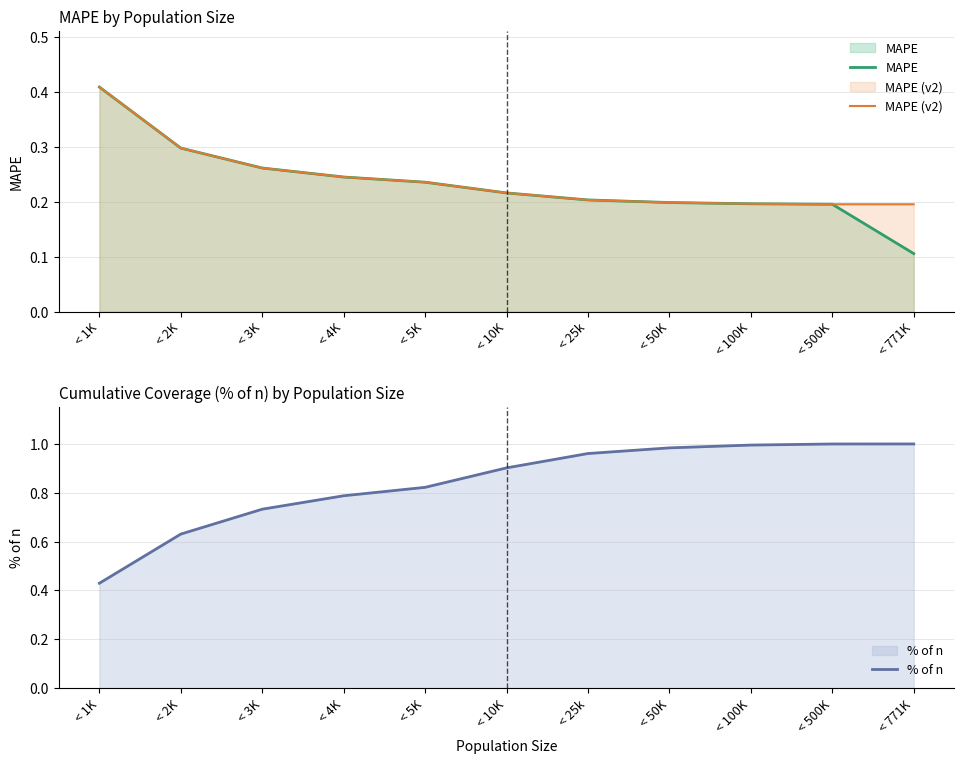

True or false: % of n and MAPE (v2) cross at least once.

False